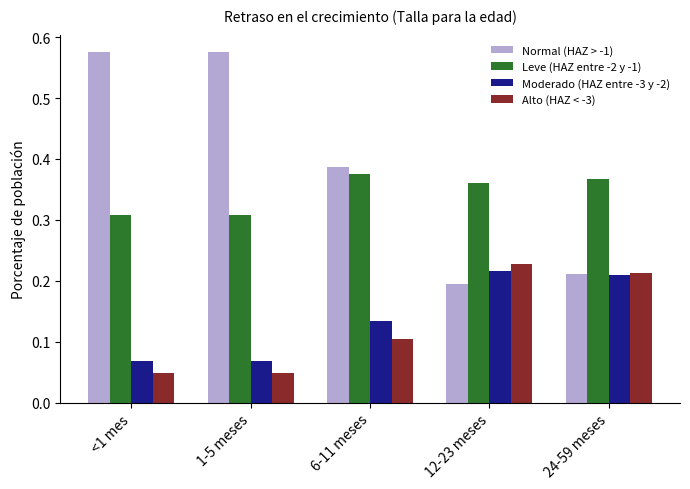

What are all the series names shown in the legend?

Normal (HAZ > -1), Leve (HAZ entre -2 y -1), Moderado (HAZ entre -3 y -2), Alto (HAZ < -3)